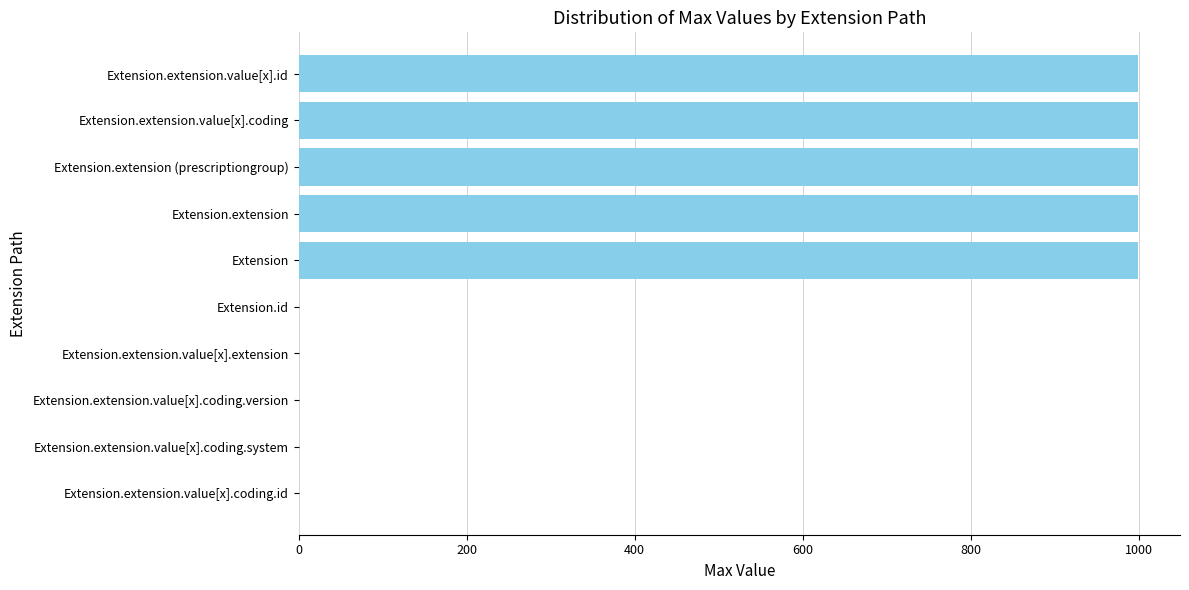

The value at Extension.extension is 674. True or false?

False